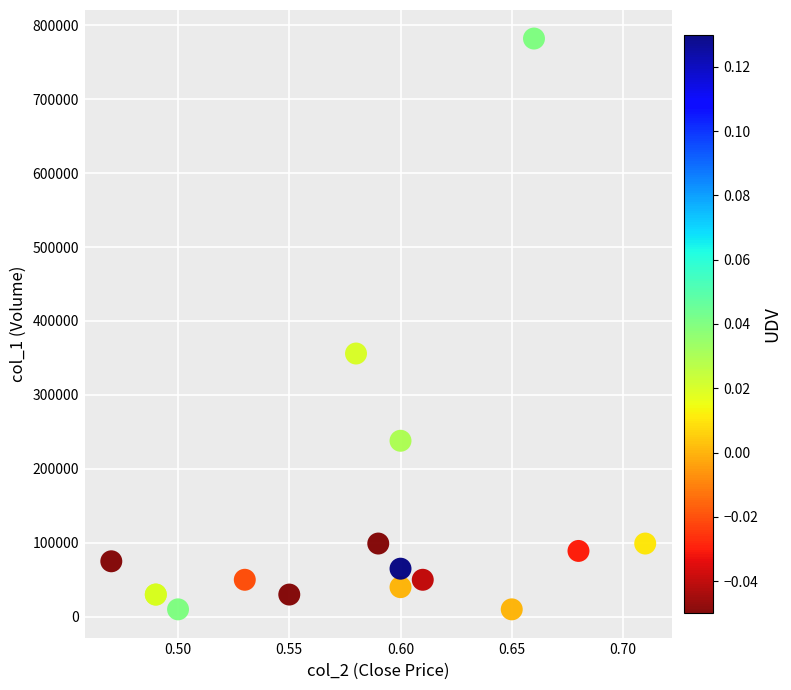

What Y value in the scatter plot is closest to 396000?

356000